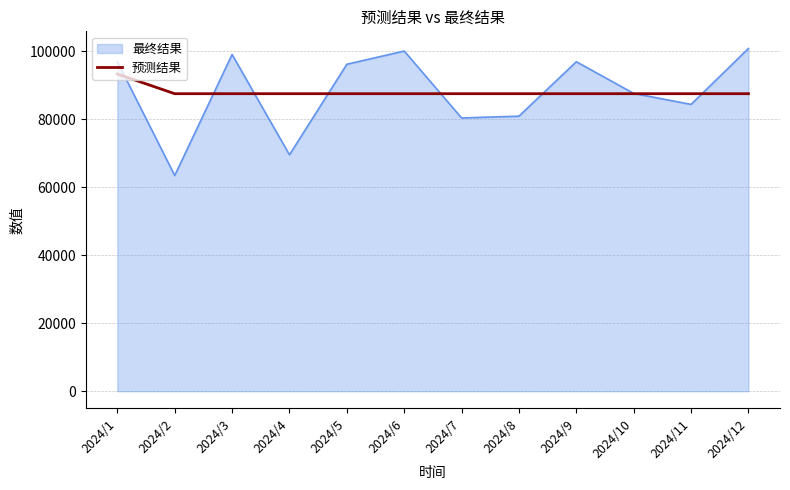

The value of 预测结果 at 2024/1 is 35230.0. True or false?

False